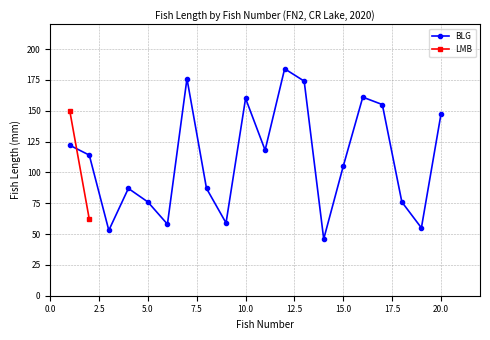

Where is the data nearest to the value 115?

2